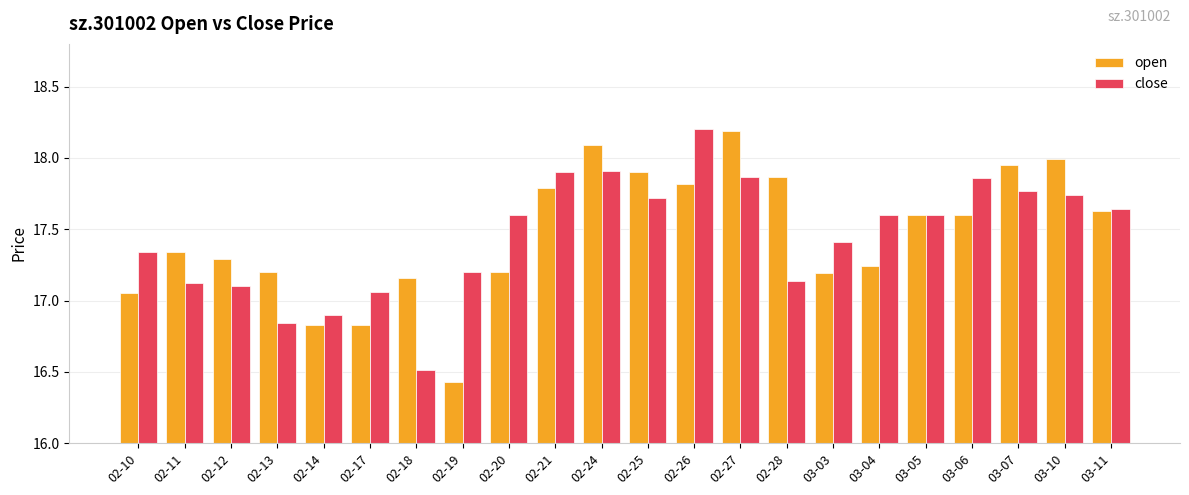

How many series are shown in this chart?

2